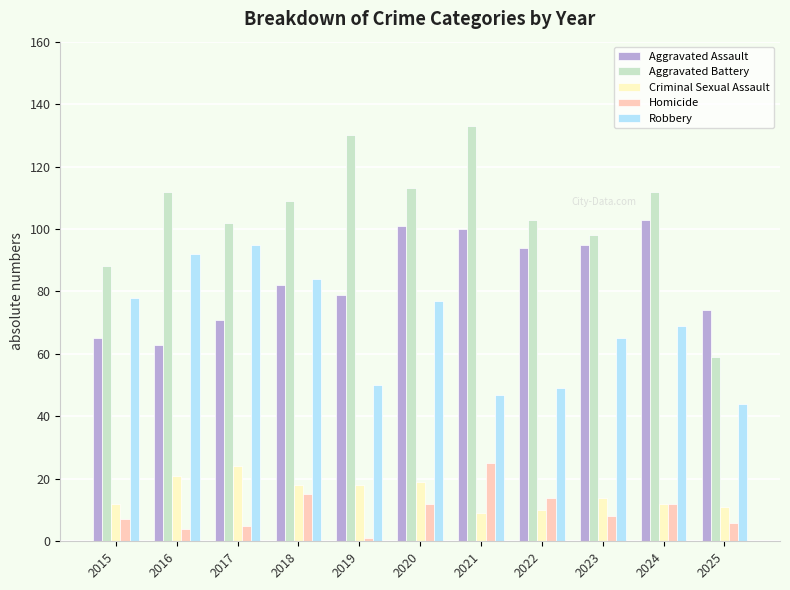

Which series has the largest total across all categories?

Aggravated Battery